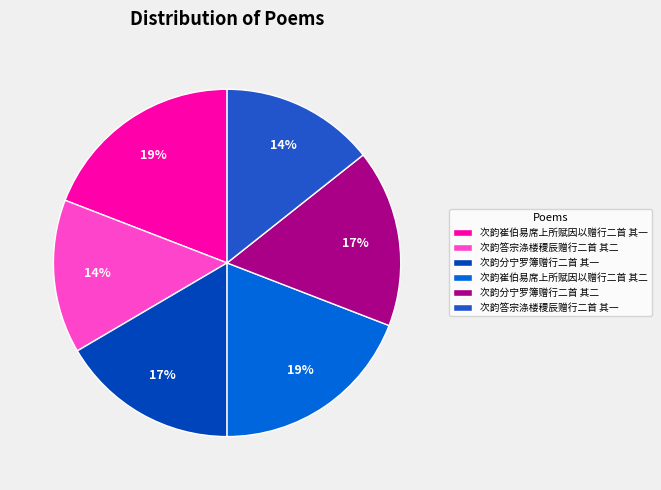

Combined, do 次韵答宗涤楼稷辰赠行二首 其二 and 次韵分宁罗簿赠行二首 其二 account for over 50%?

No